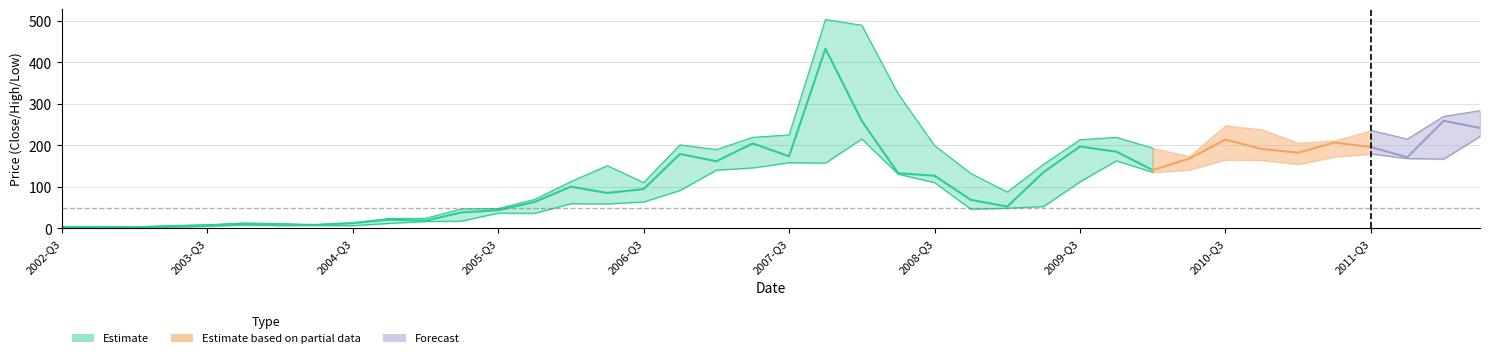

What position from the left is 27?

28